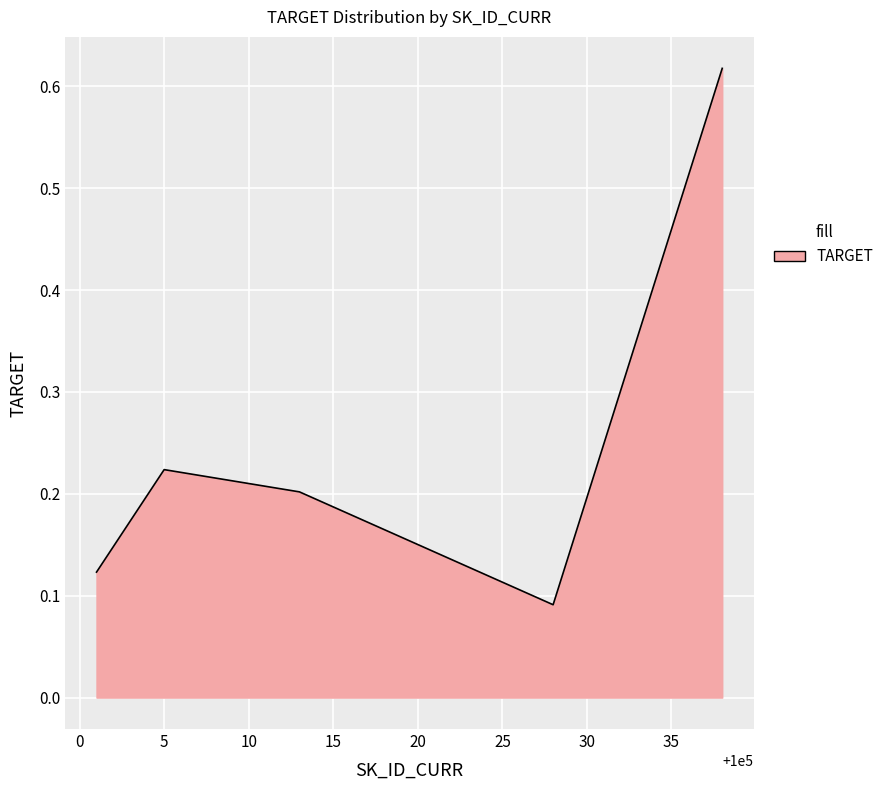

How many lines are shown in the chart?

1